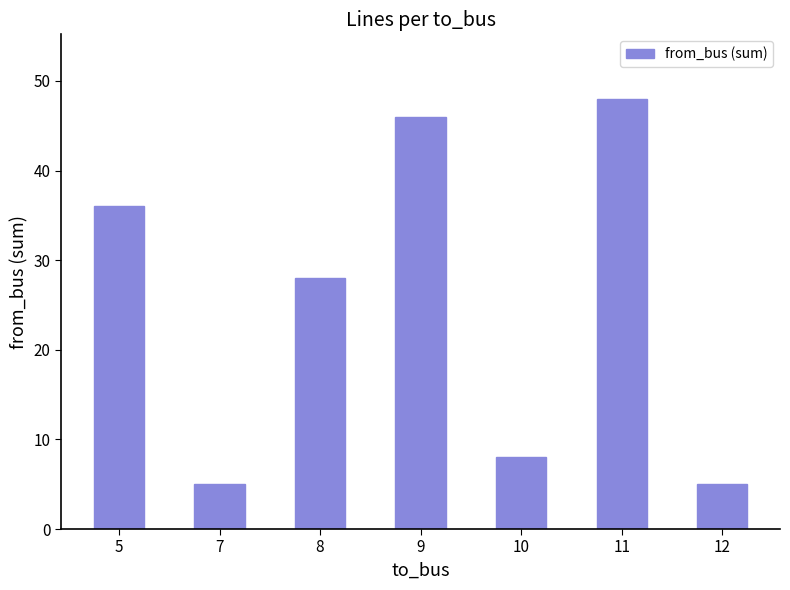

The chart shows a value of 66 at 11. True or false?

False